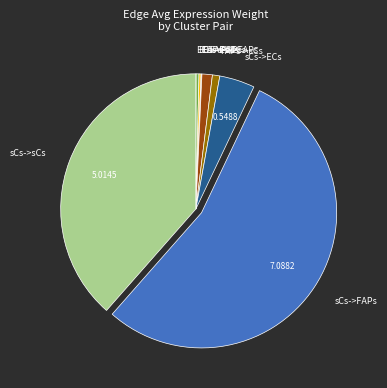

What is the largest slice in the pie chart?

sCs->FAPs